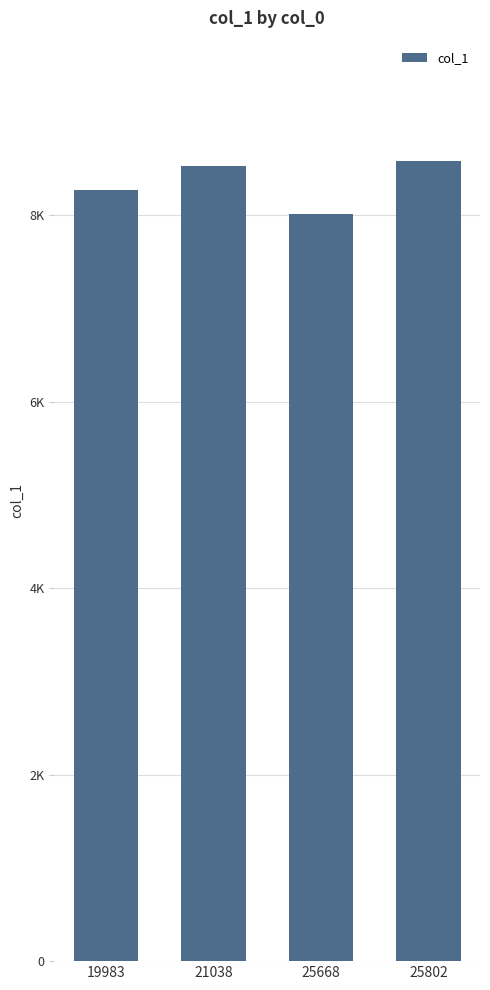

At which label does the data first exceed 8528?

21038